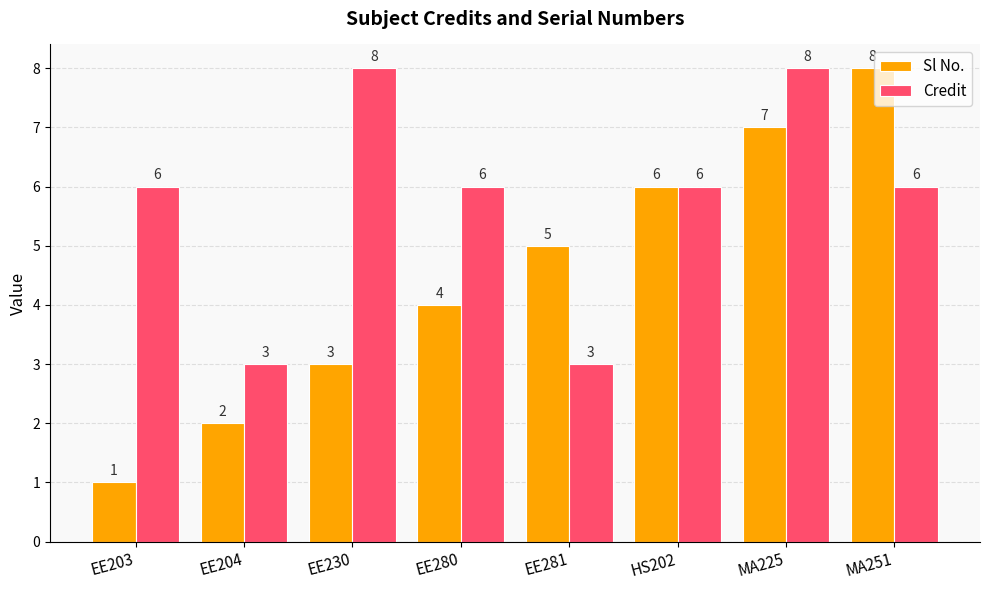

Reading right to left, extract all data points from this chart.

Sl No.: MA251=8	MA225=7	HS202=6	EE281=5	EE280=4	EE230=3	EE204=2	EE203=1
Credit: MA251=6	MA225=8	HS202=6	EE281=3	EE280=6	EE230=8	EE204=3	EE203=6